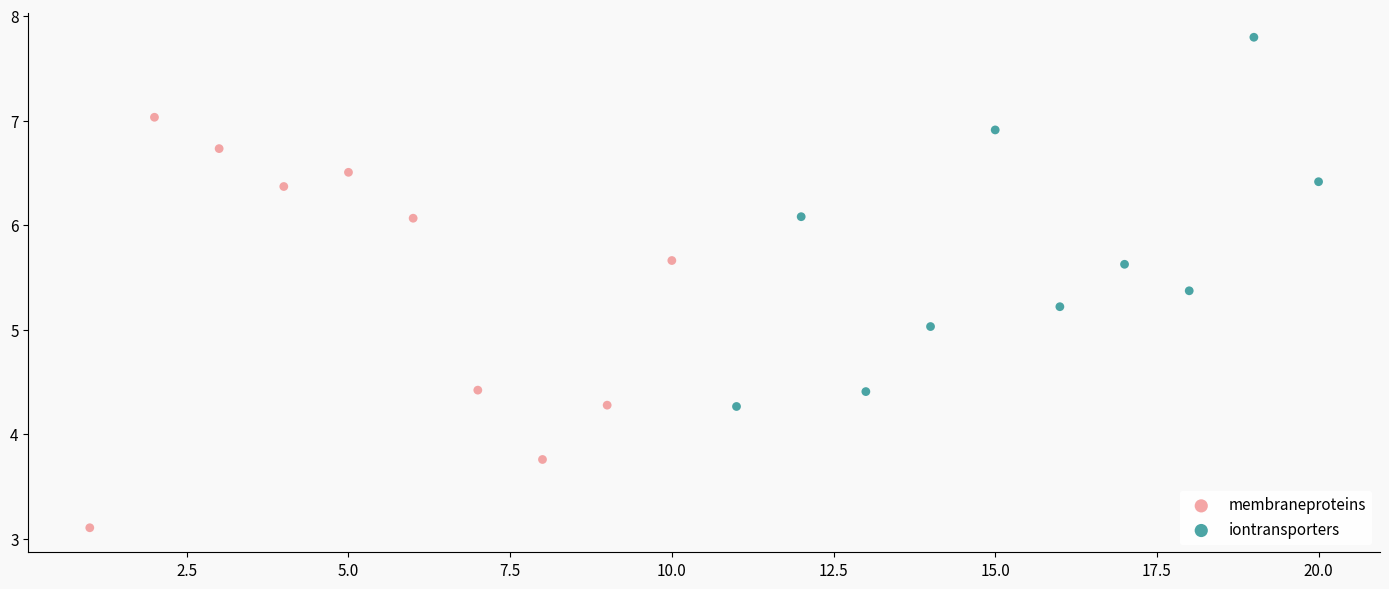

Which series reaches the maximum Y coordinate?

iontransporters